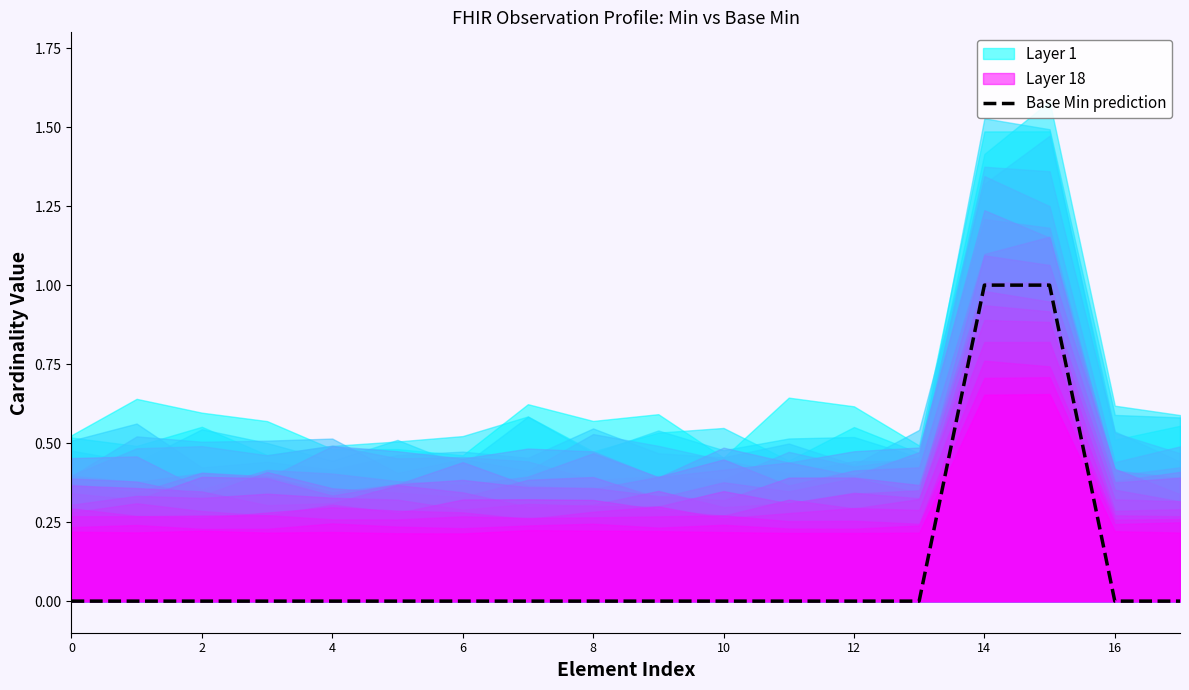

Is it true that Base Min prediction equals -1 at 0?

False